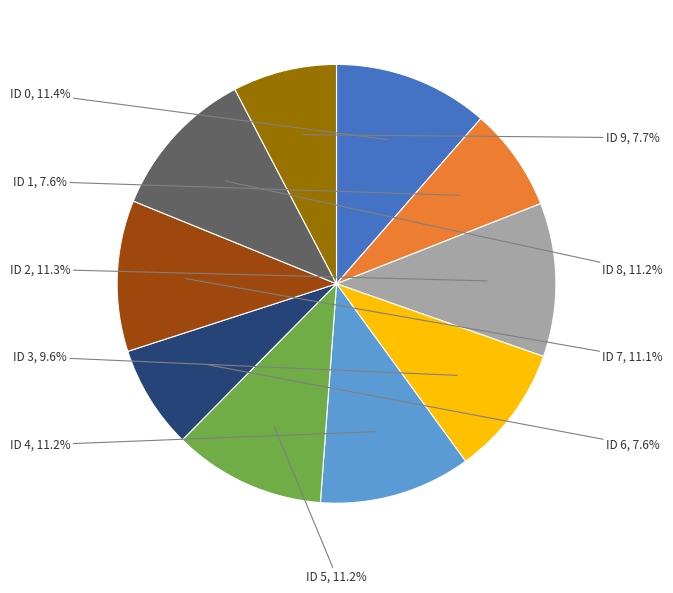

Count the number of slices in the pie.

10